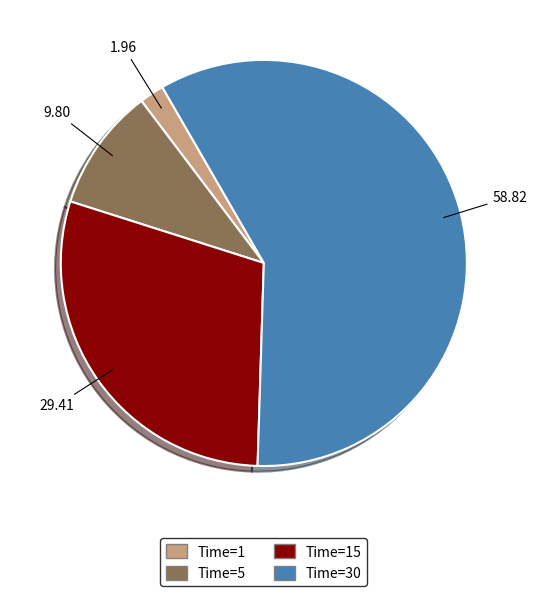

How many slices are in this pie chart?

4